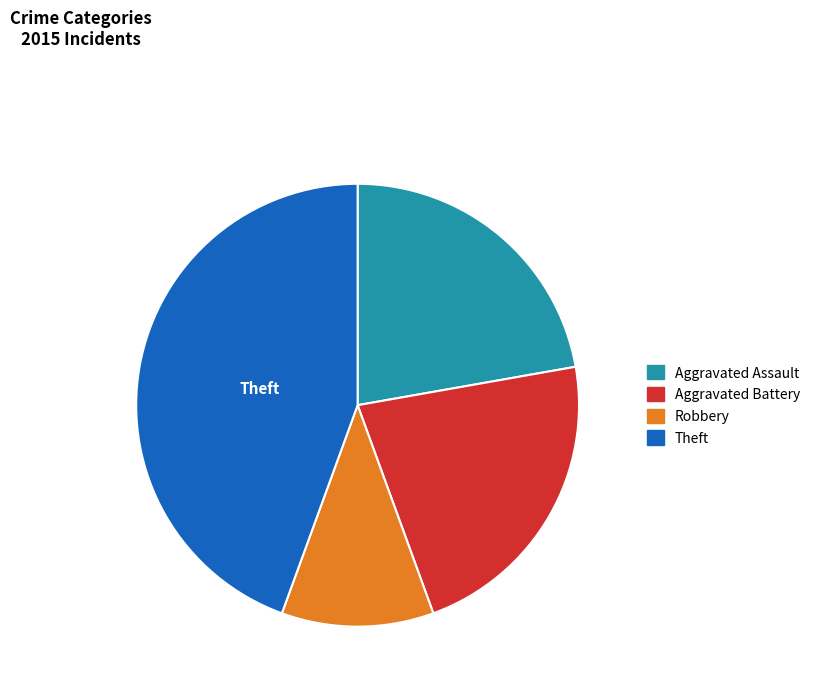

Is there a majority slice in this chart?

No